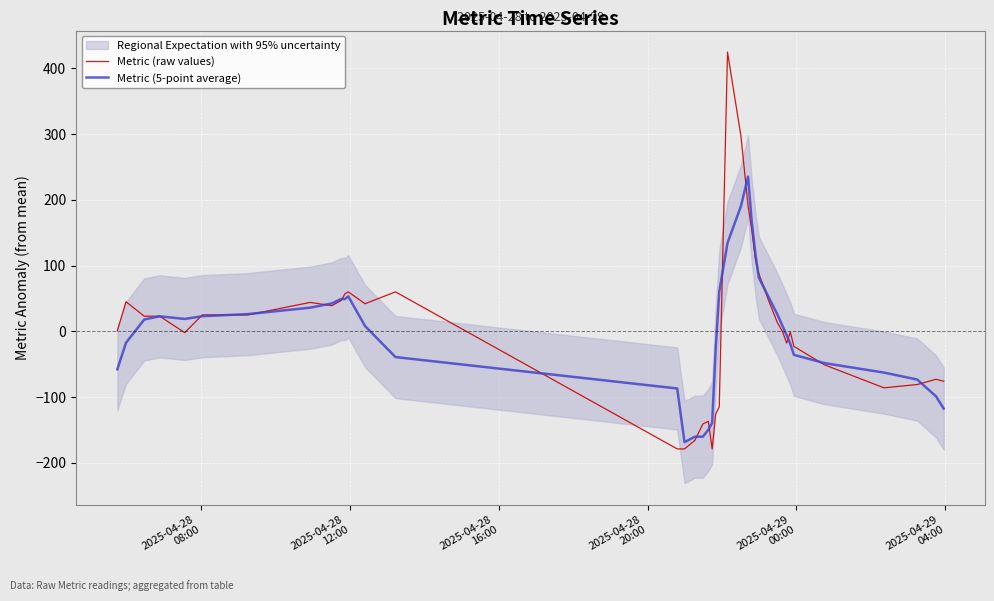

What is the minimum value for Metric (raw values)?

-179.0